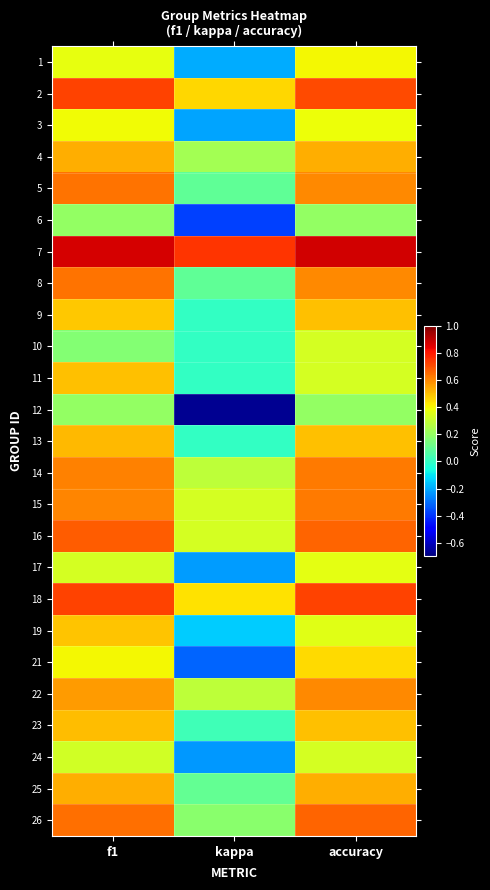

Reading right to left, transcribe all the data shown in this chart.

1: accuracy=0.4	kappa=-0.2	f1=0.4
2: accuracy=0.7	kappa=0.5	f1=0.7
3: accuracy=0.4	kappa=-0.2	f1=0.4
4: accuracy=0.5	kappa=0.2	f1=0.5
5: accuracy=0.6	kappa=0.1	f1=0.6
6: accuracy=0.2	kappa=-0.4	f1=0.2
7: accuracy=0.9	kappa=0.8	f1=0.9
8: accuracy=0.6	kappa=0.1	f1=0.6
9: accuracy=0.5	kappa=0.0	f1=0.5
10: accuracy=0.3	kappa=0.0	f1=0.2
11: accuracy=0.3	kappa=0.0	f1=0.5
12: accuracy=0.2	kappa=-0.7	f1=0.2
13: accuracy=0.5	kappa=0.0	f1=0.5
14: accuracy=0.6	kappa=0.3	f1=0.6
15: accuracy=0.6	kappa=0.3	f1=0.6
16: accuracy=0.7	kappa=0.3	f1=0.7
17: accuracy=0.4	kappa=-0.2	f1=0.3
18: accuracy=0.7	kappa=0.4	f1=0.7
19: accuracy=0.4	kappa=-0.1	f1=0.5
21: accuracy=0.5	kappa=-0.3	f1=0.4
22: accuracy=0.6	kappa=0.3	f1=0.6
23: accuracy=0.5	kappa=0.0	f1=0.5
24: accuracy=0.3	kappa=-0.2	f1=0.3
25: accuracy=0.5	kappa=0.1	f1=0.5
26: accuracy=0.7	kappa=0.2	f1=0.6